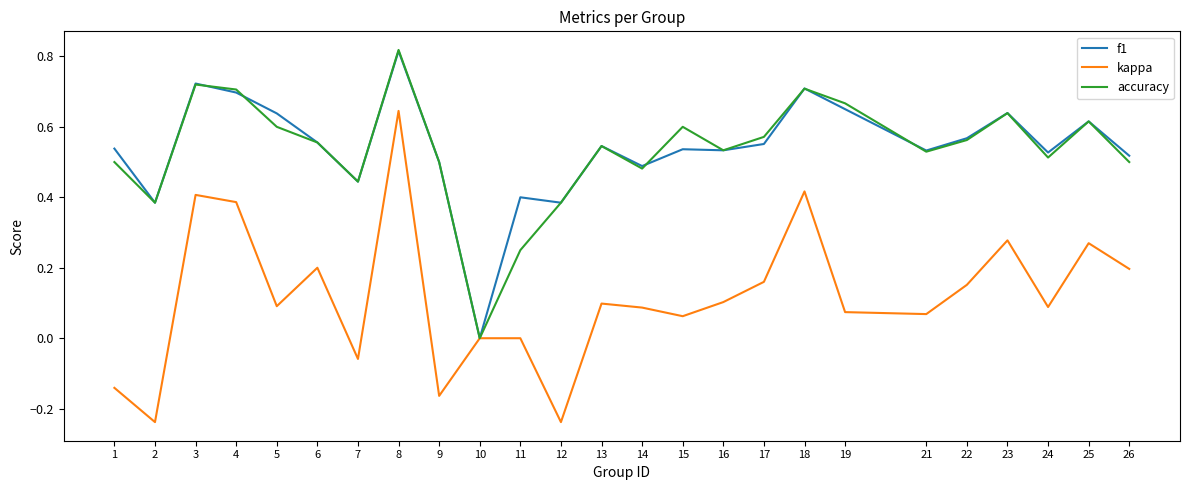

Is it true that kappa equals 0.0 at 10?

True